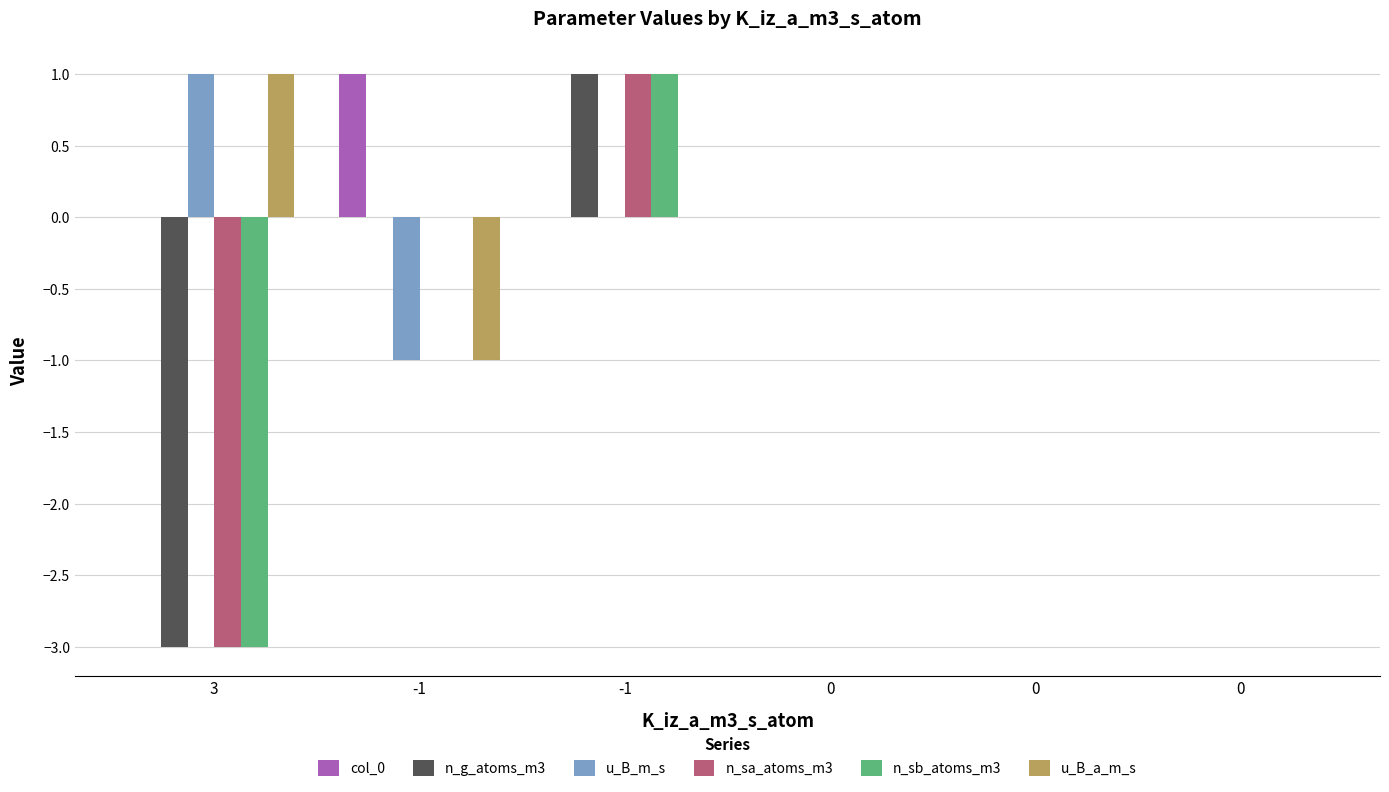

The value of n_sb_atoms_m3 at -1 is 0. True or false?

False